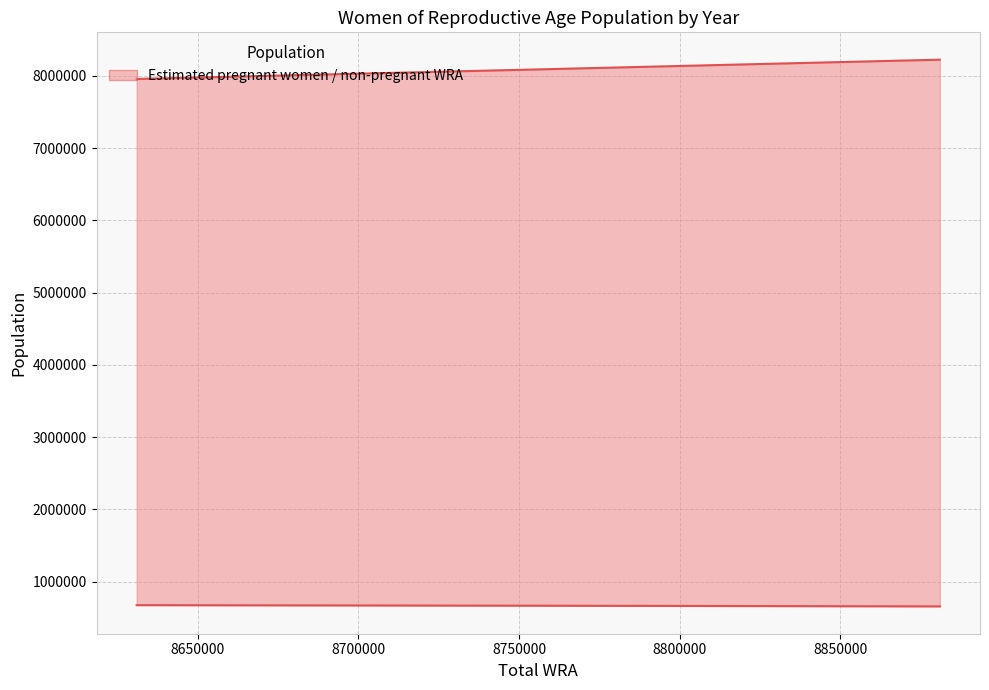

Is it true that Estimated pregnant women equals 365567.1 at 8700000?

False